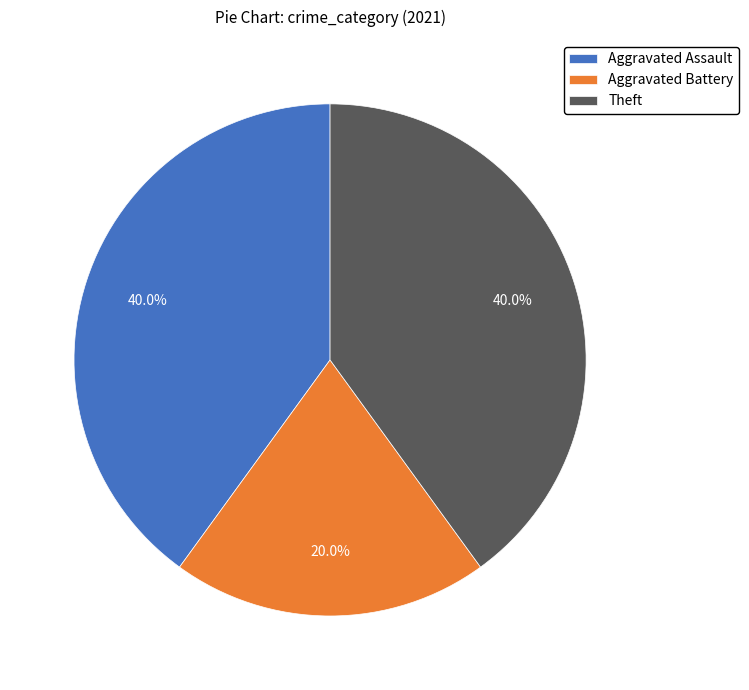

Is it true that Aggravated Assault is 53% of the pie?

False